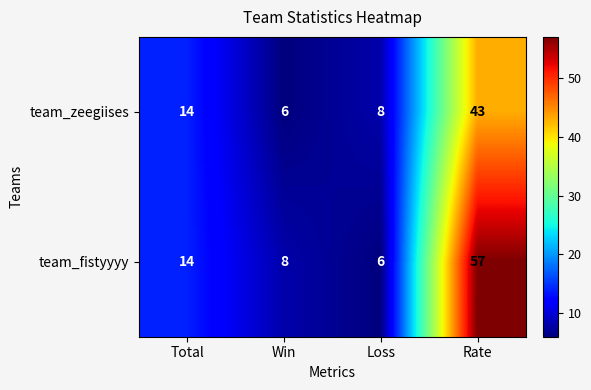

List the series in order of their peak value, highest first.

team_fistyyyy, team_zeegiises